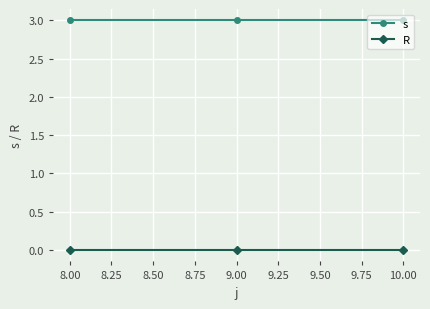

Is the value of R at 8.00 greater than the value of s at 9.00?

No